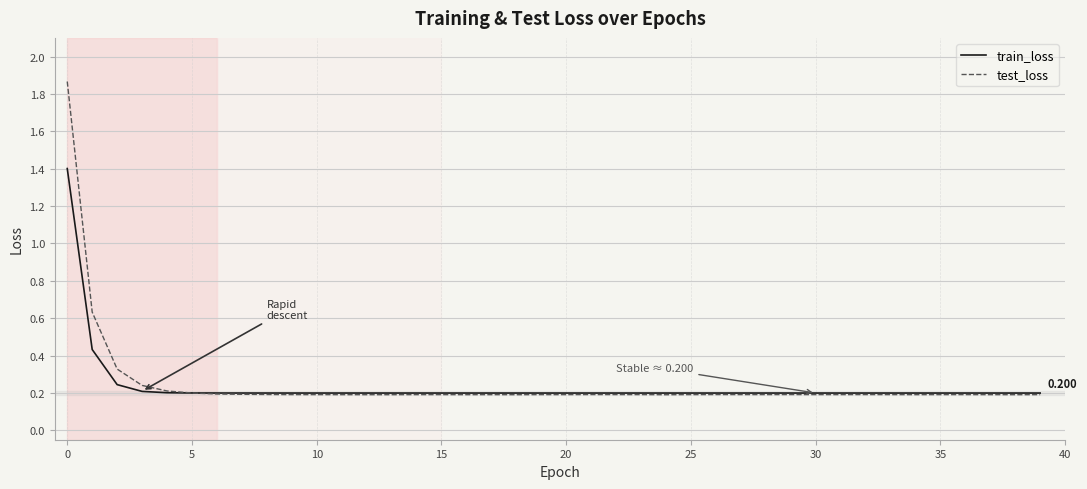

Count the train_loss values in the range 0 to 1.

39